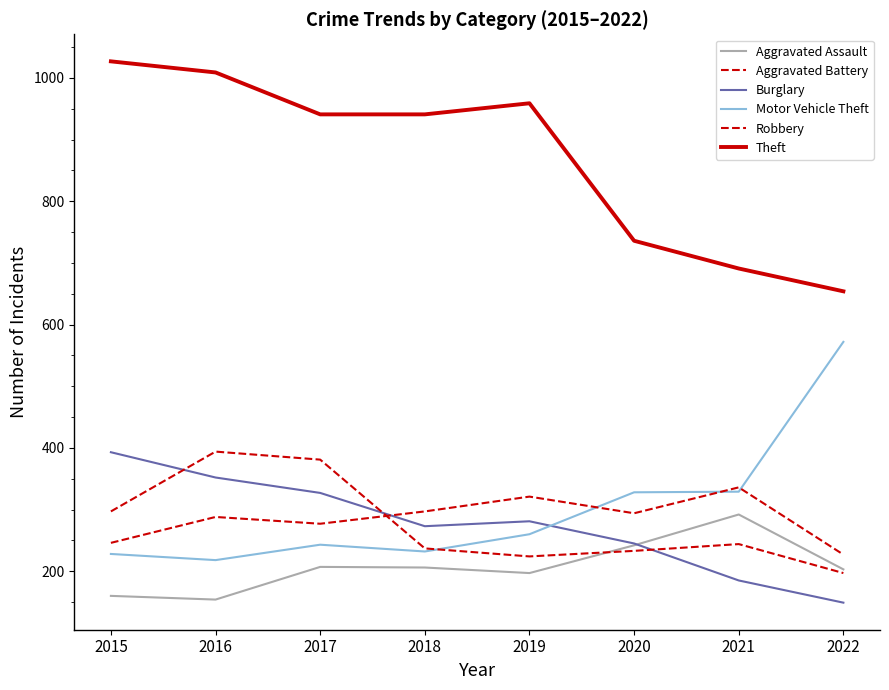

How many lines are shown in the chart?

6